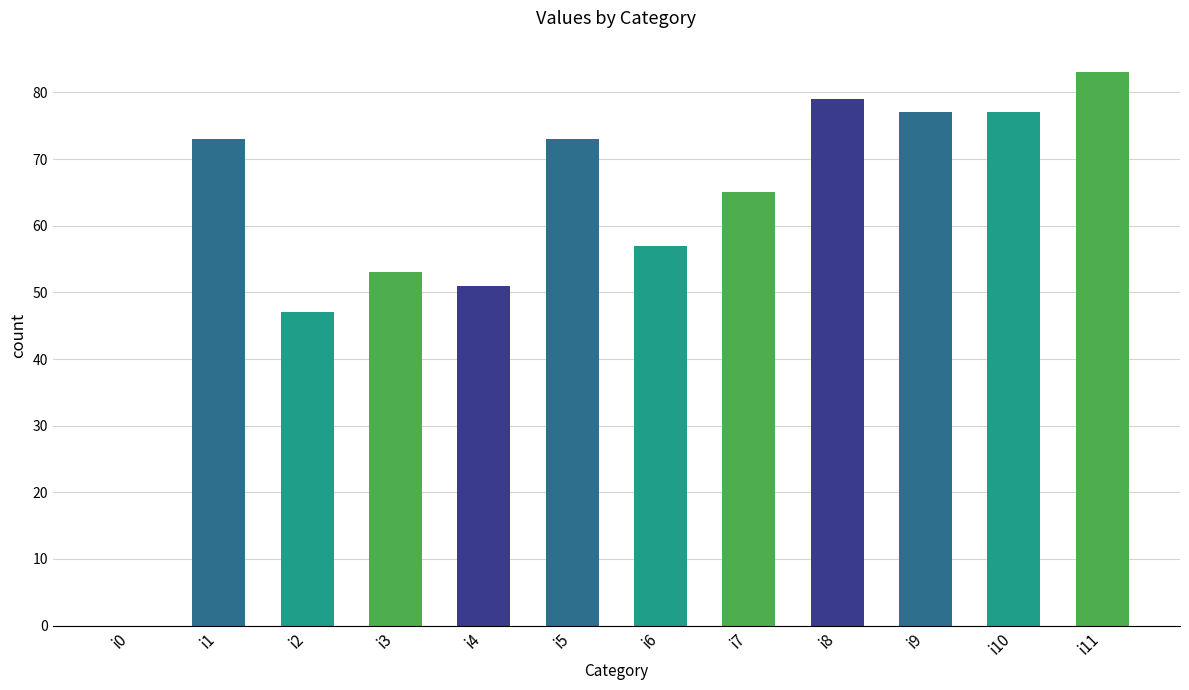

Reading left to right, what are all the values shown in this chart?

i0=0	i1=73	i2=47	i3=53	i4=51	i5=73	i6=57	i7=65	i8=79	i9=77	i10=77	i11=83